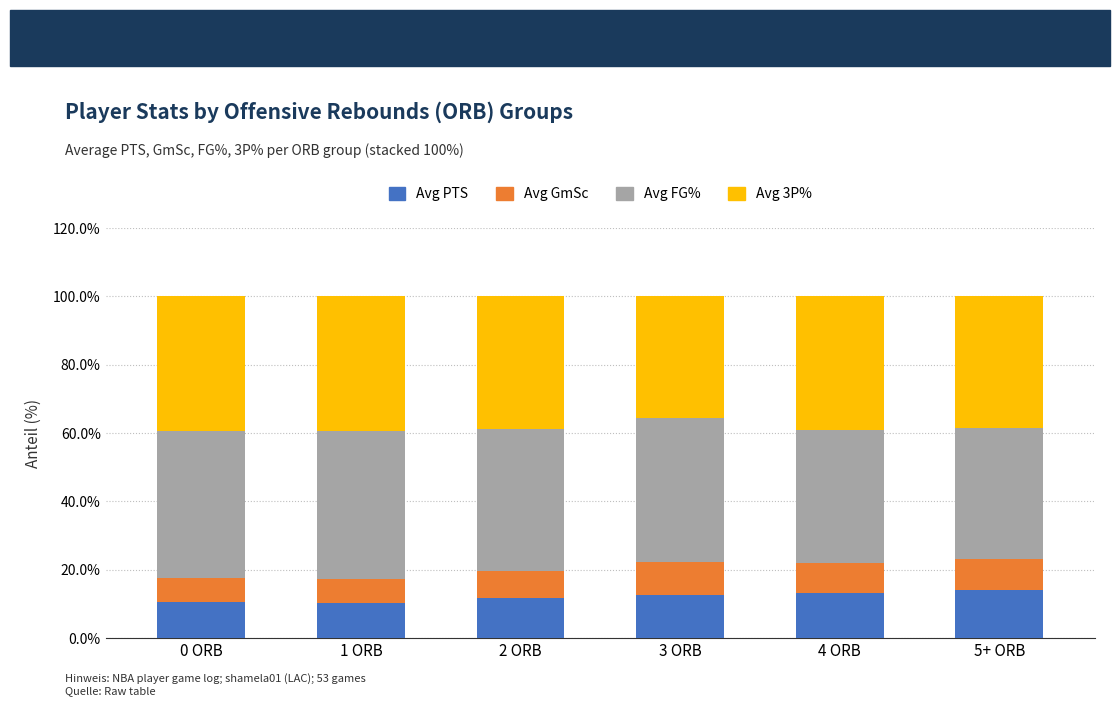

Is it true that Avg PTS equals 12.8 at 3 ORB?

True